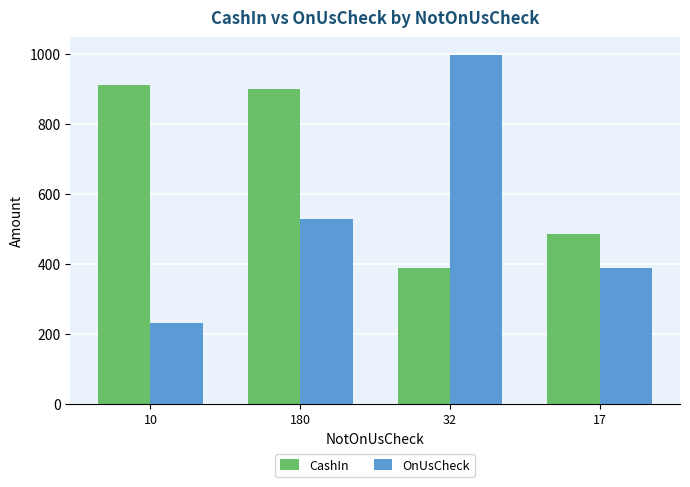

Reading right to left, extract all data points from this chart.

CashIn: 484.0	388.6	897.6	911.1
OnUsCheck: 388.6	997.3	528.9	231.4